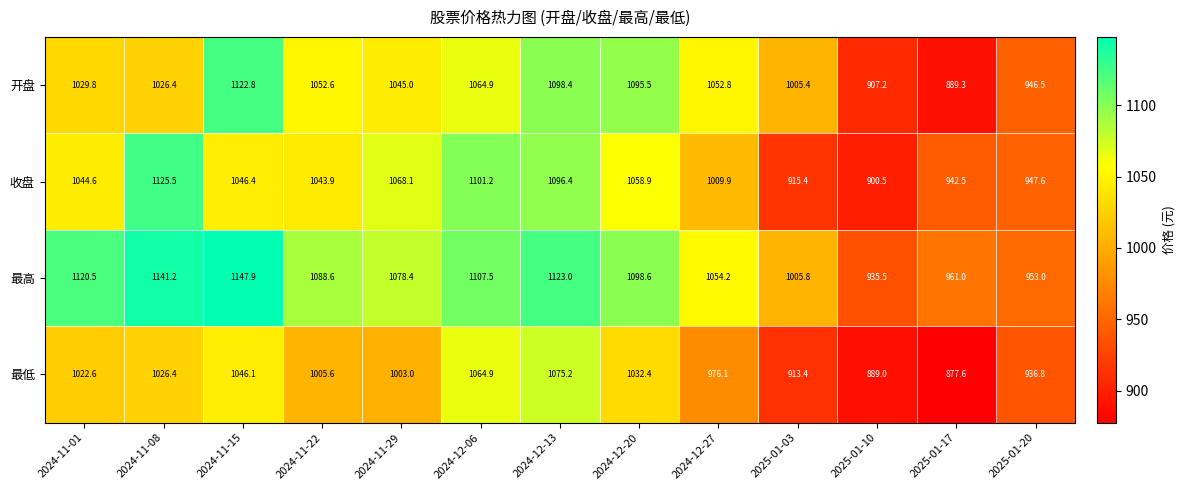

At which label is 开盘 closest to 1006?

2025-01-03